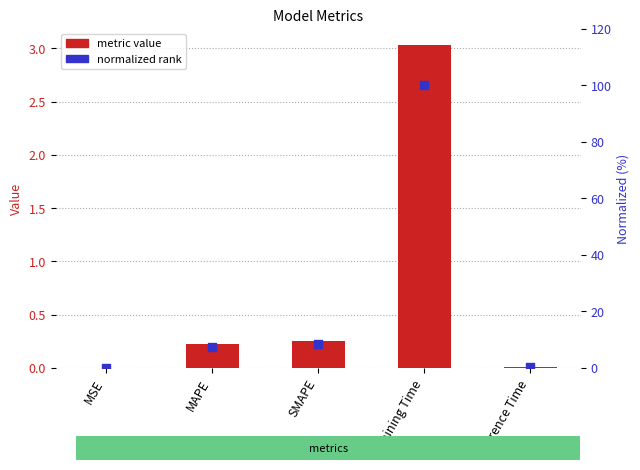

Which series contains the highest Y value?

normalized rank